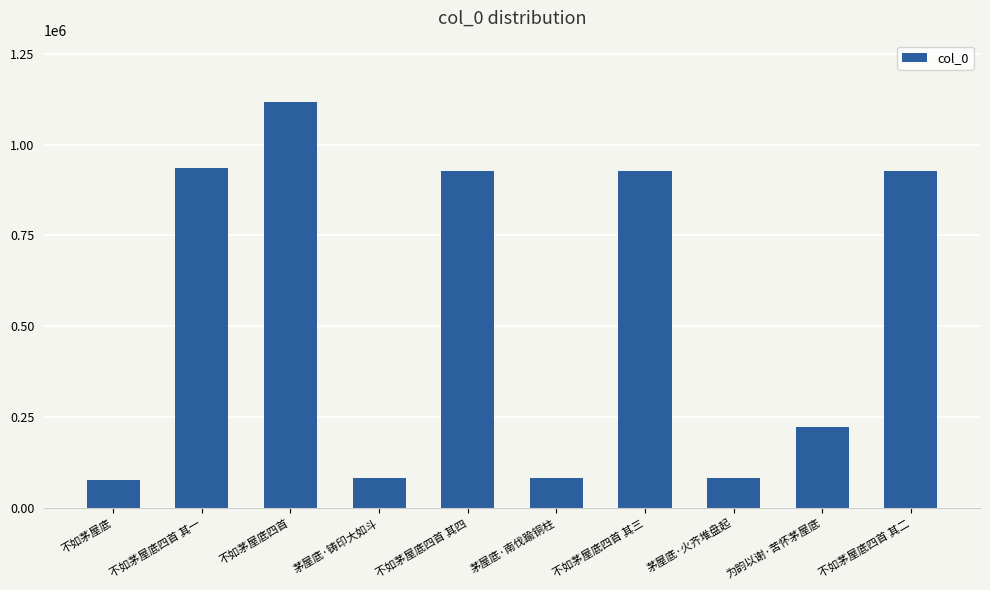

At which label is the value closest to 597767?

不如茅屋底四首 其四